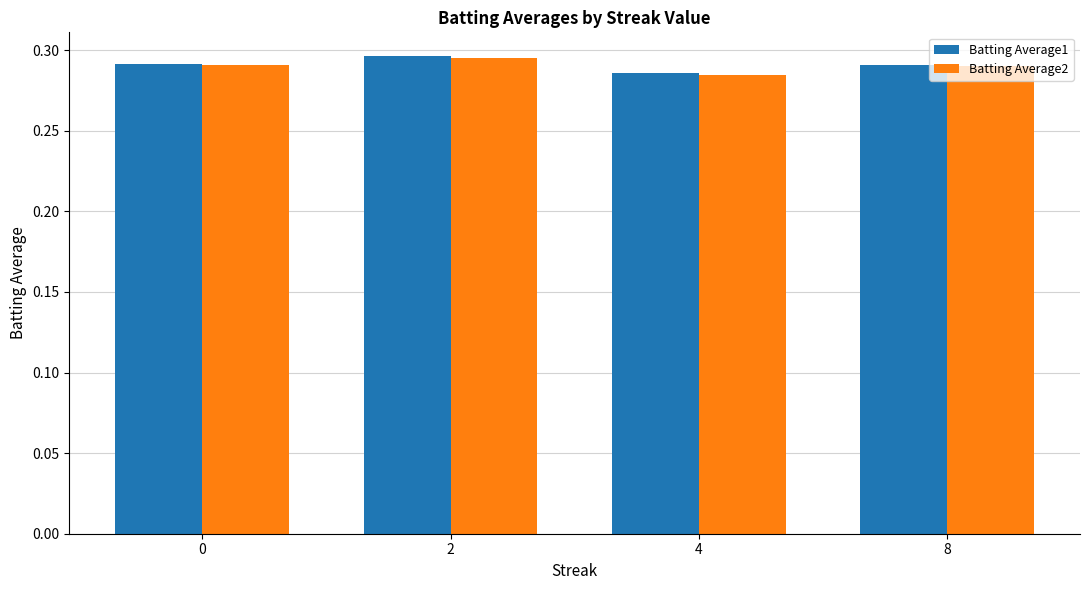

Where is Batting Average1 nearest to the value 0?

4